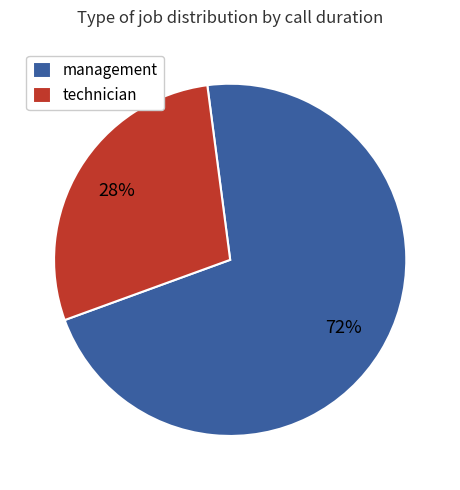

Combined, do management and technician account for over 50%?

Yes